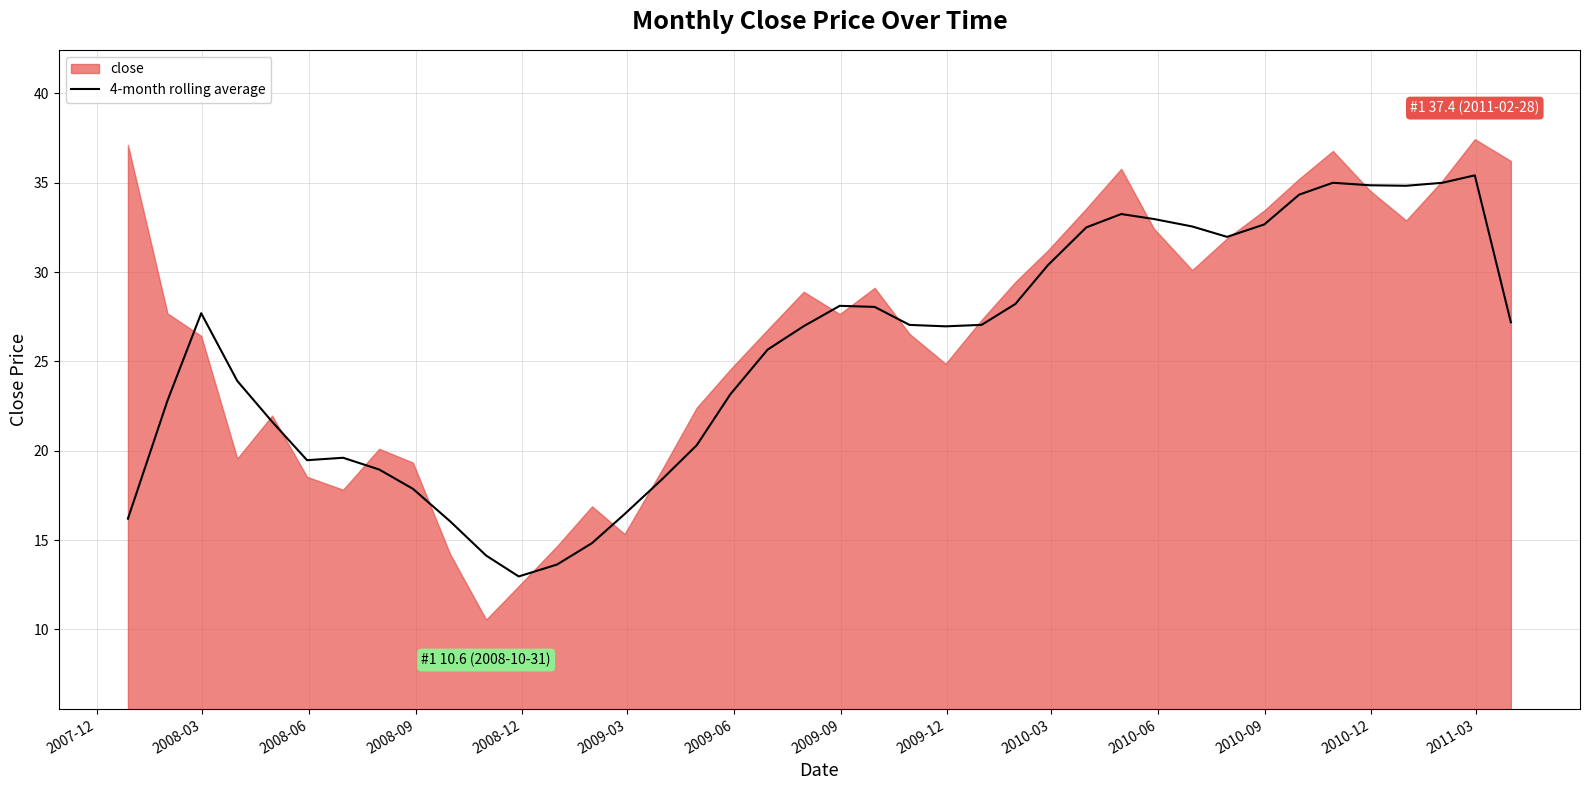

The chart shows a value of 25.6 at 14. True or false?

False